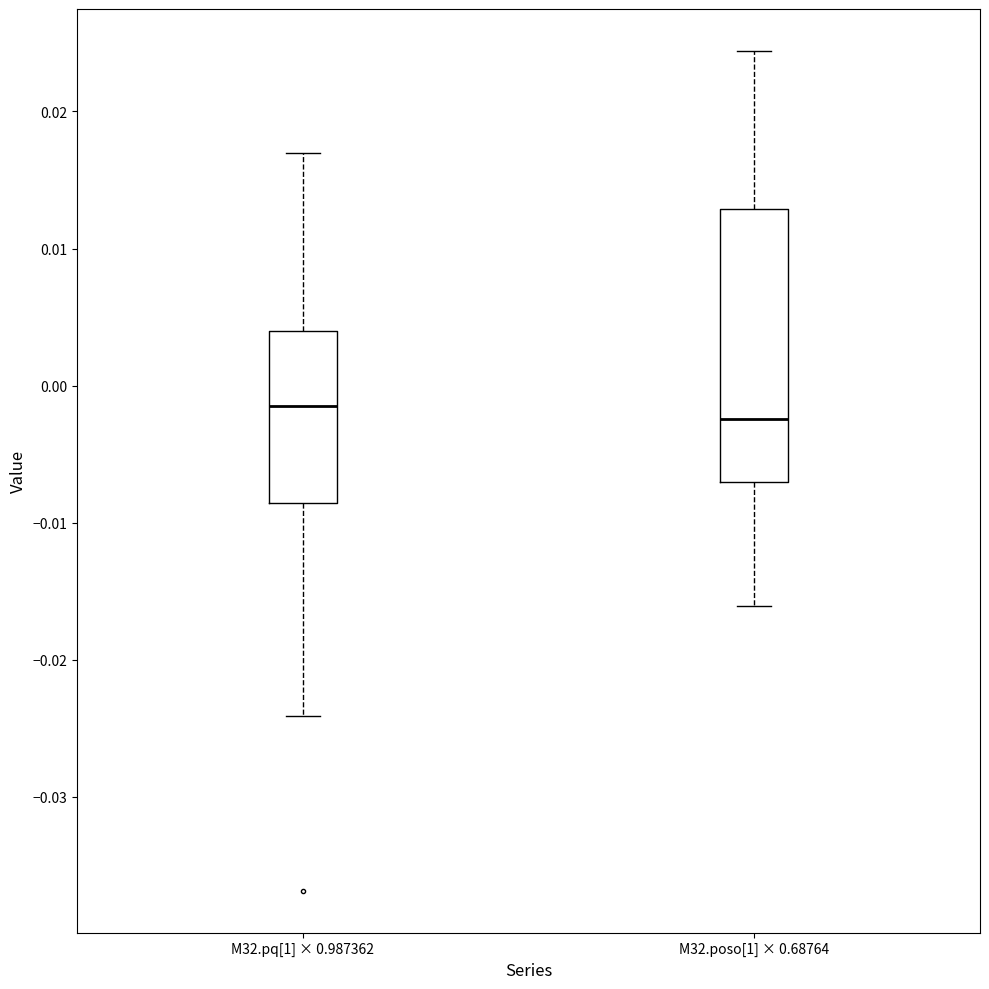

Which box is the tallest, from its lower edge to its upper edge?

M32.poso[1] × 0.68764